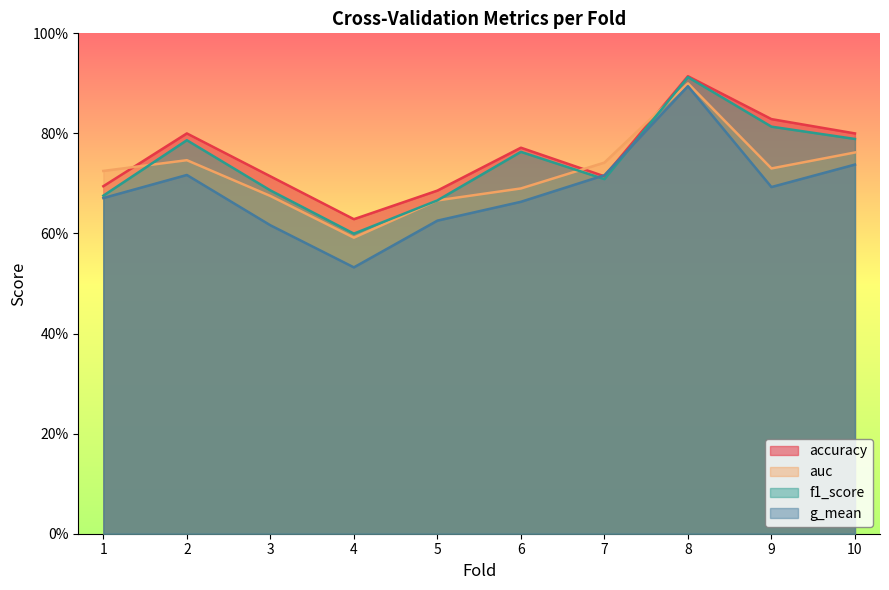

What is the difference between the second highest and minimum values in the accuracy series?

0.2